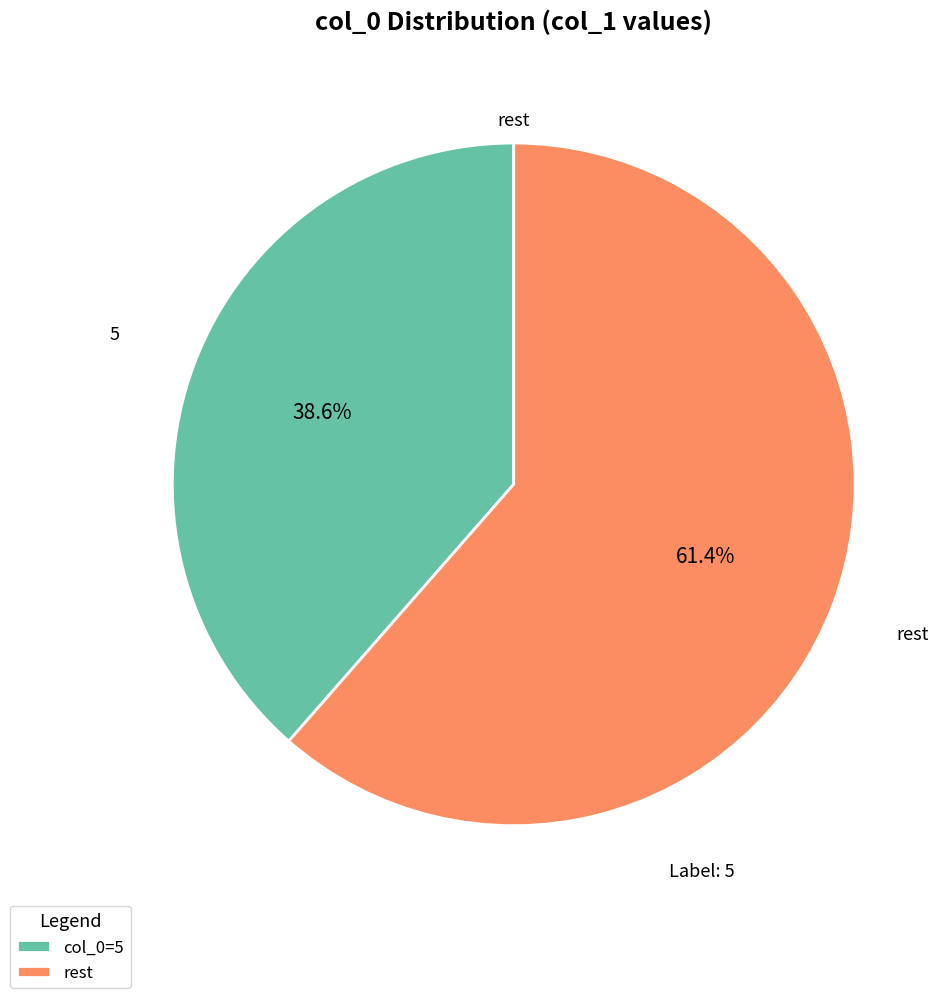

Which category has the biggest portion of the pie?

rest